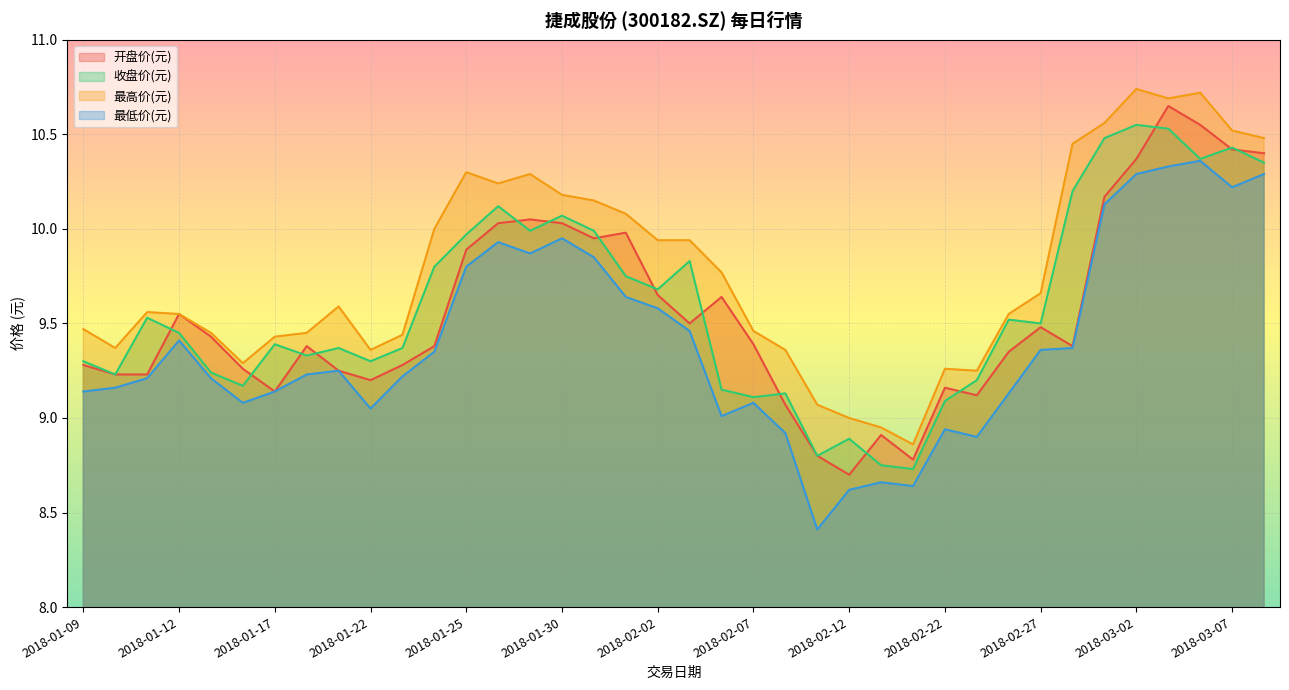

Is it true that 收盘价(元) equals 9.2 at 2018-01-15?

True